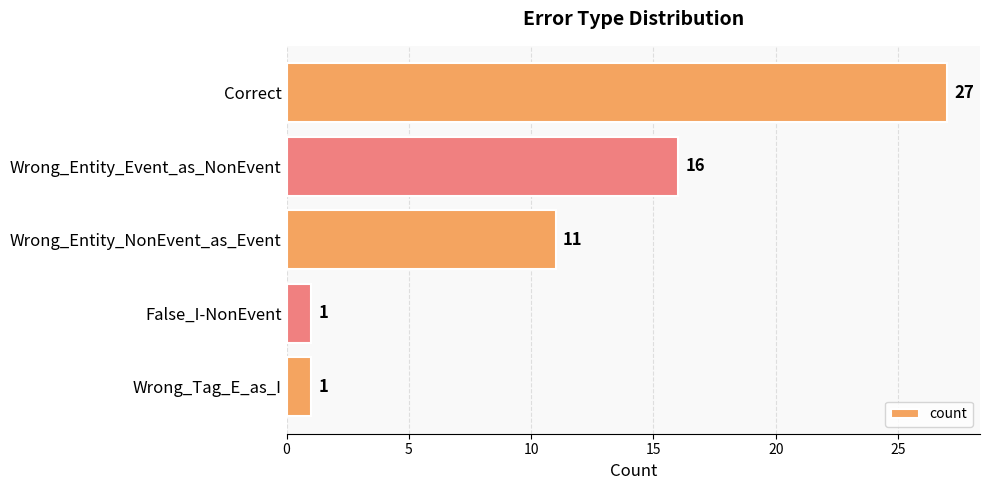

How many values are below 11?

2